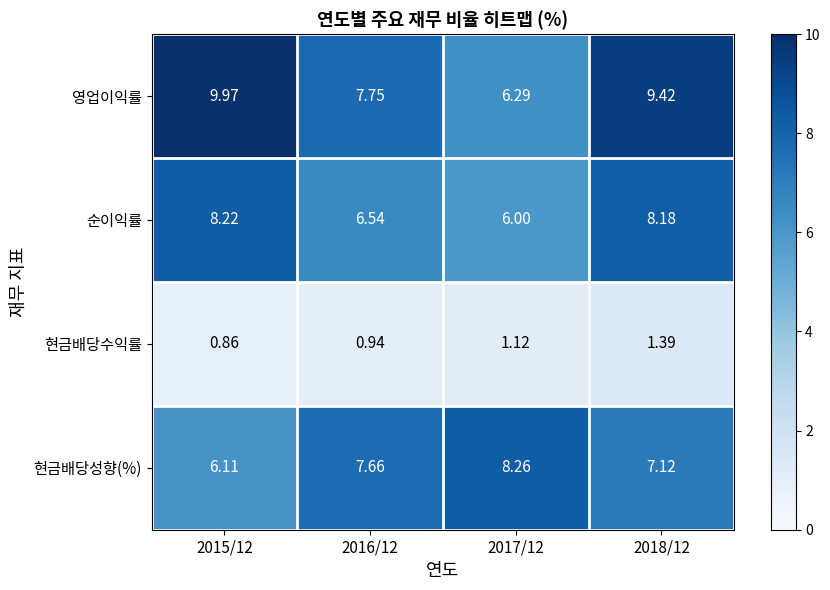

How many distinct data groups are displayed?

4